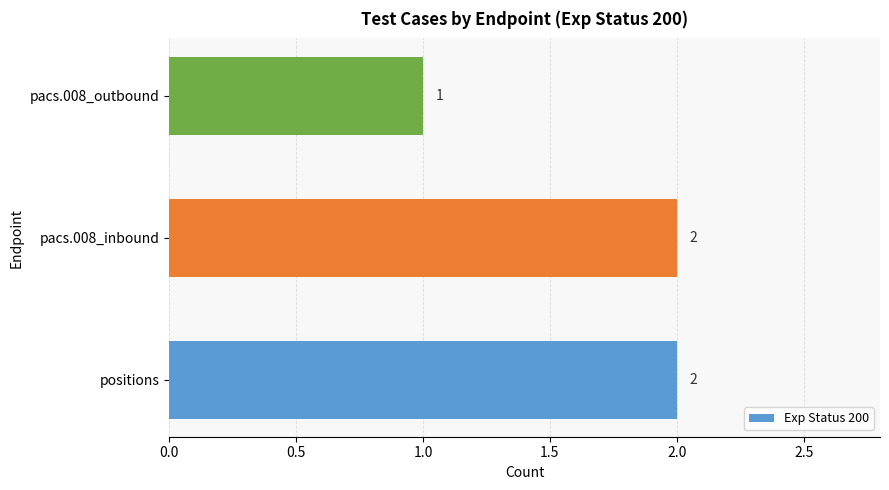

The value at pacs.008_inbound is 3. True or false?

False